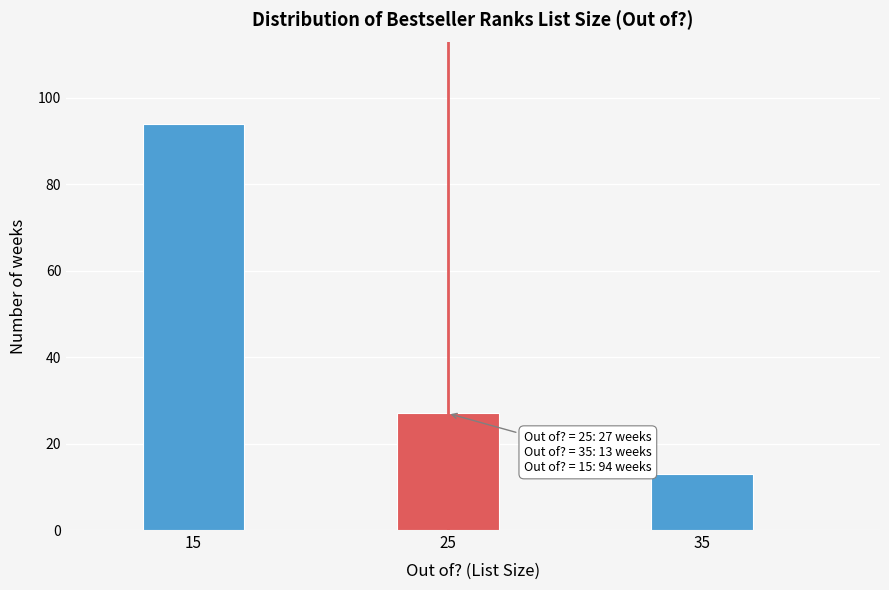

Reading left to right, transcribe all the data shown in this chart.

94	27	13